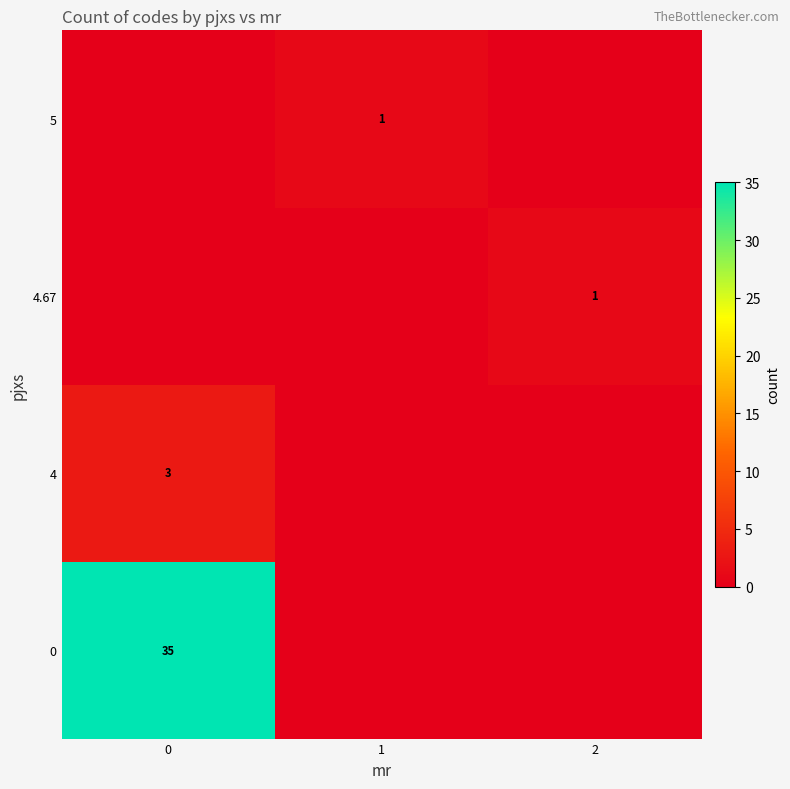

Is it true that 4 equals 3 at 0?

True